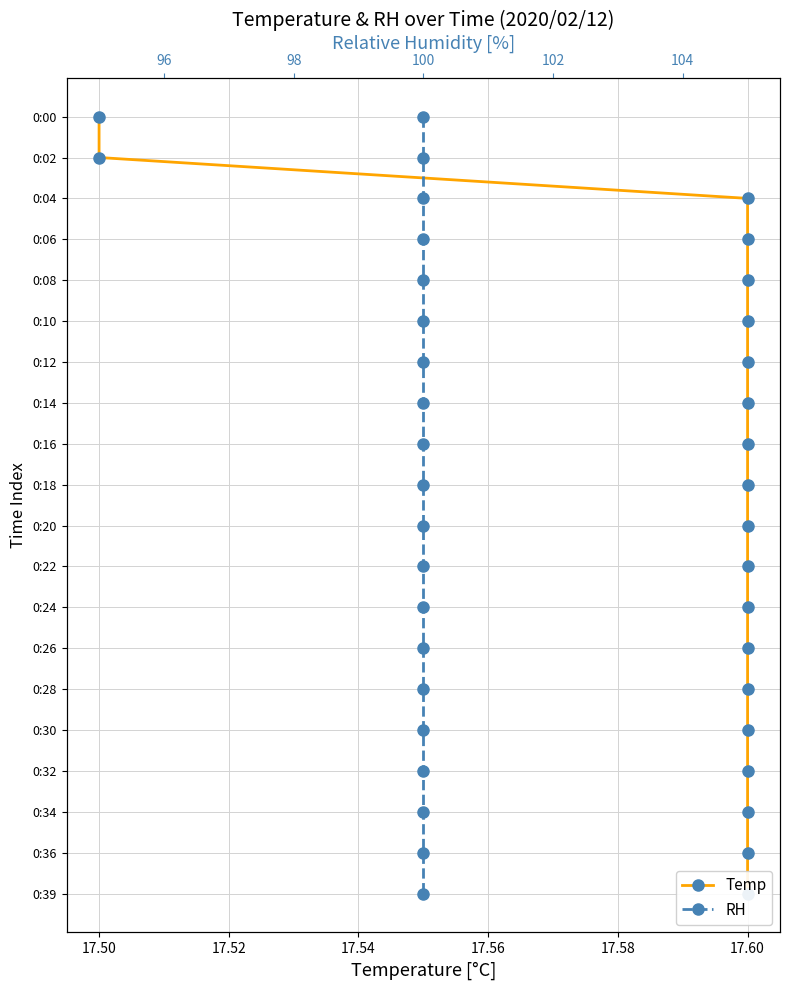

True or false: Temp and RH cross at least once.

False